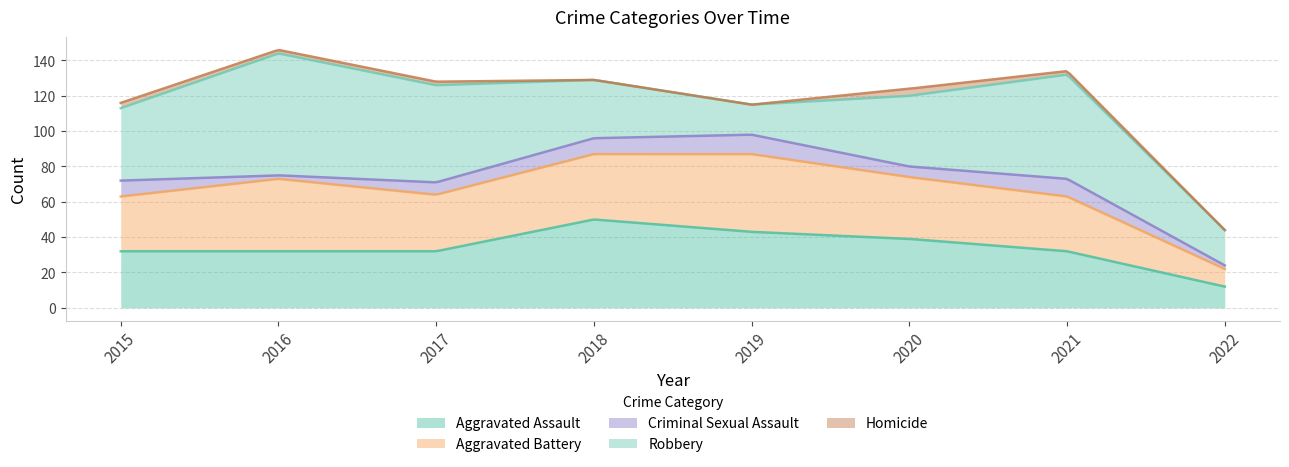

What is the sum of the Criminal Sexual Assault values at 2015 and 2021?

19